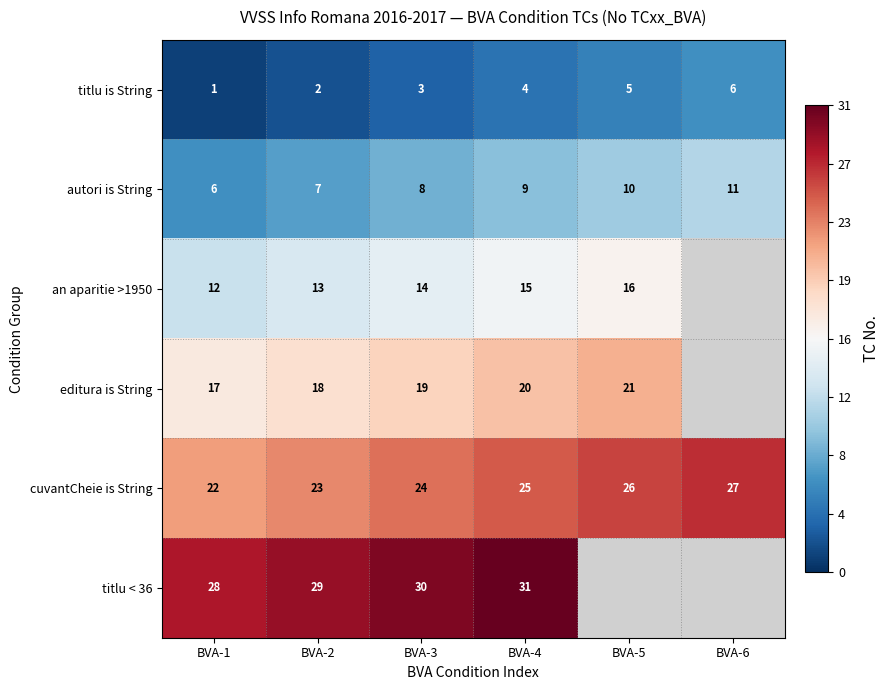

How many titlu is String values are between 2 and 5?

4